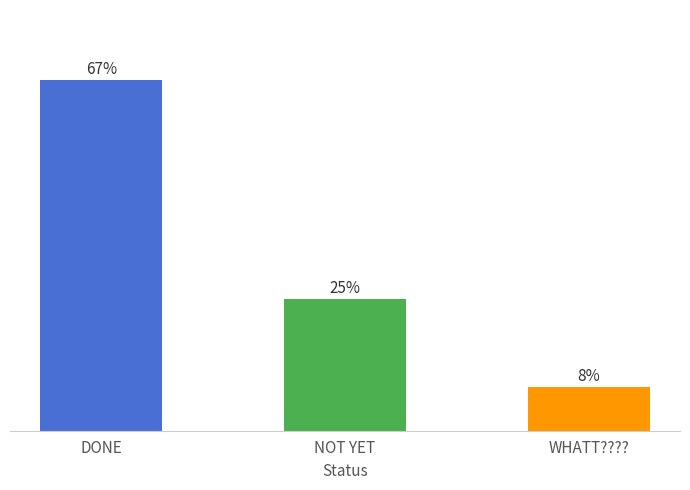

What is the approximate value at NOT YET?

3